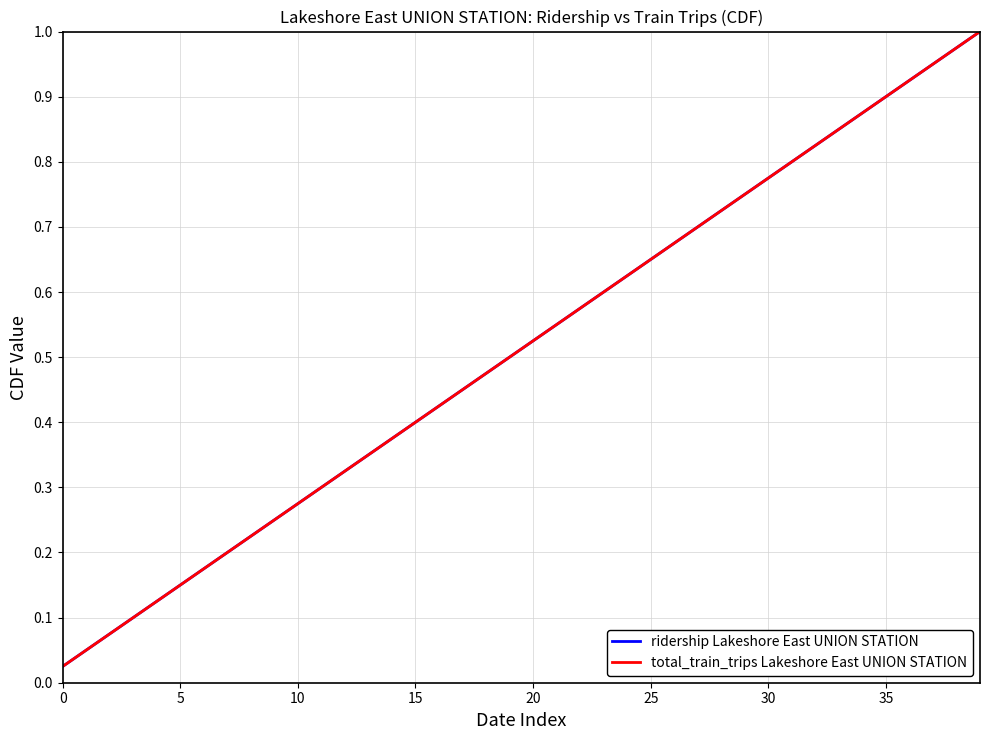

How many lines are shown in the chart?

2